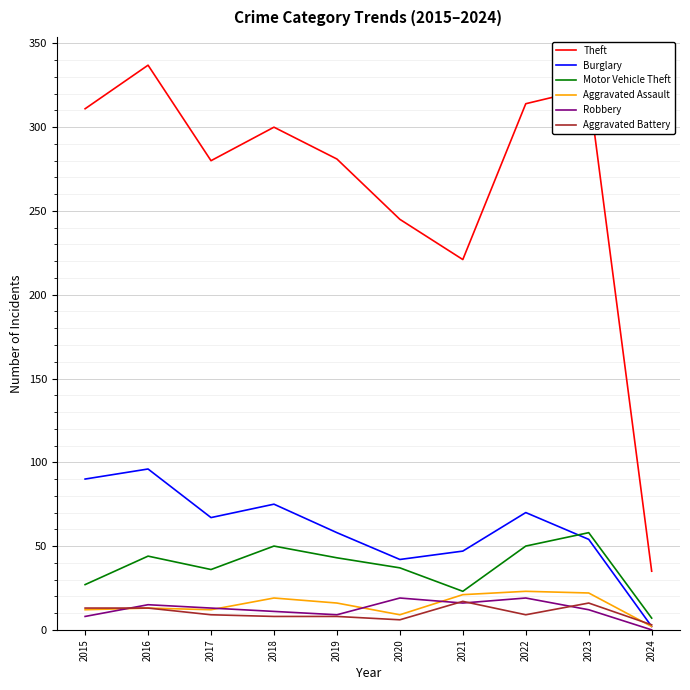

What are all the series names shown in the legend?

Theft, Burglary, Motor Vehicle Theft, Aggravated Assault, Robbery, Aggravated Battery